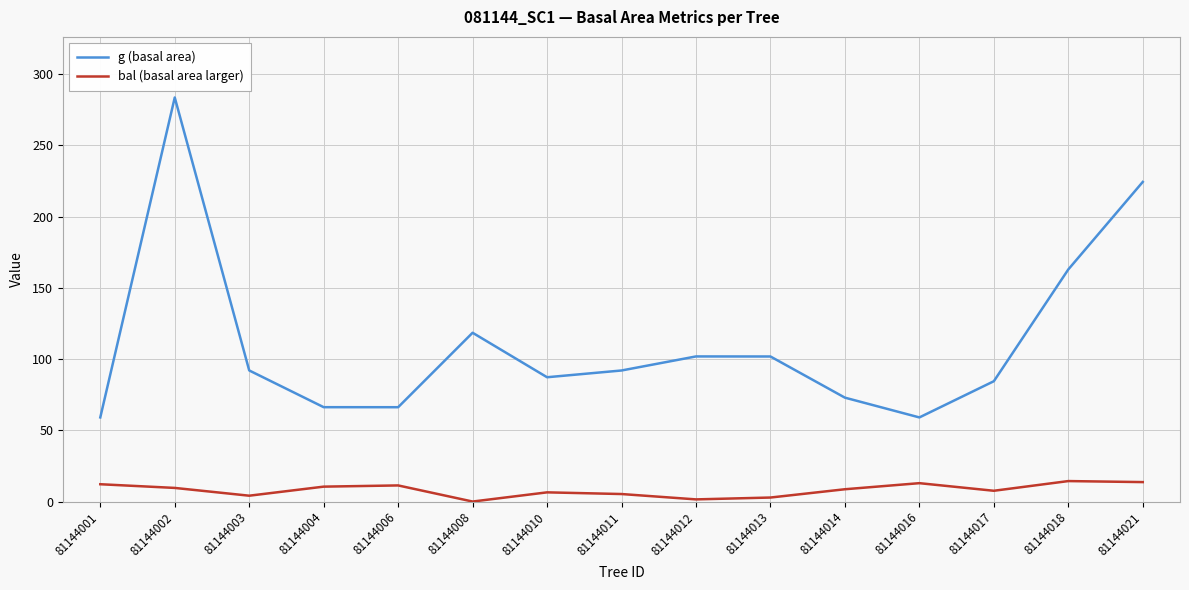

Rank the series by their maximum value, from lowest to highest.

bal (basal area larger), g (basal area)